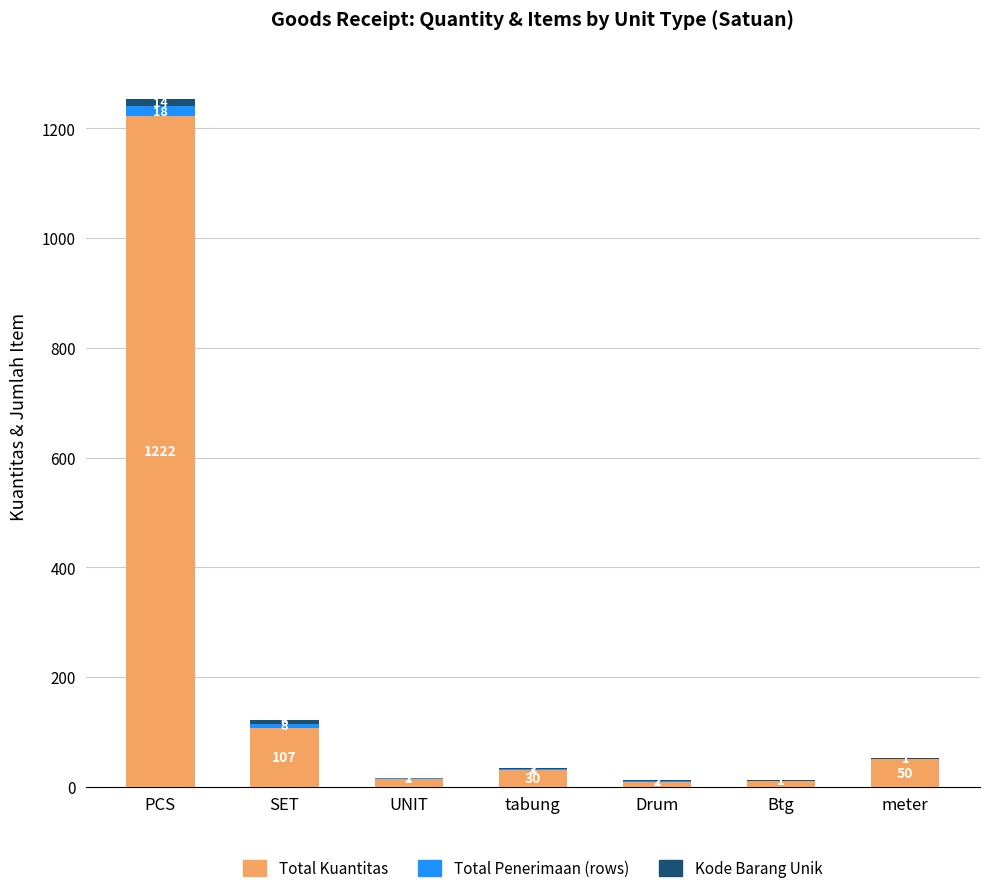

At which category is the sum across all series the highest?

PCS